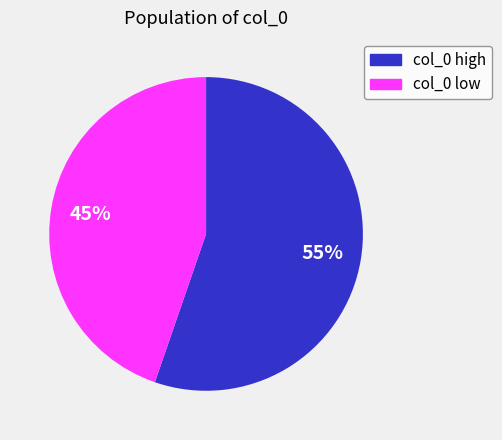

To the nearest percent, what is the average slice percentage?

50%